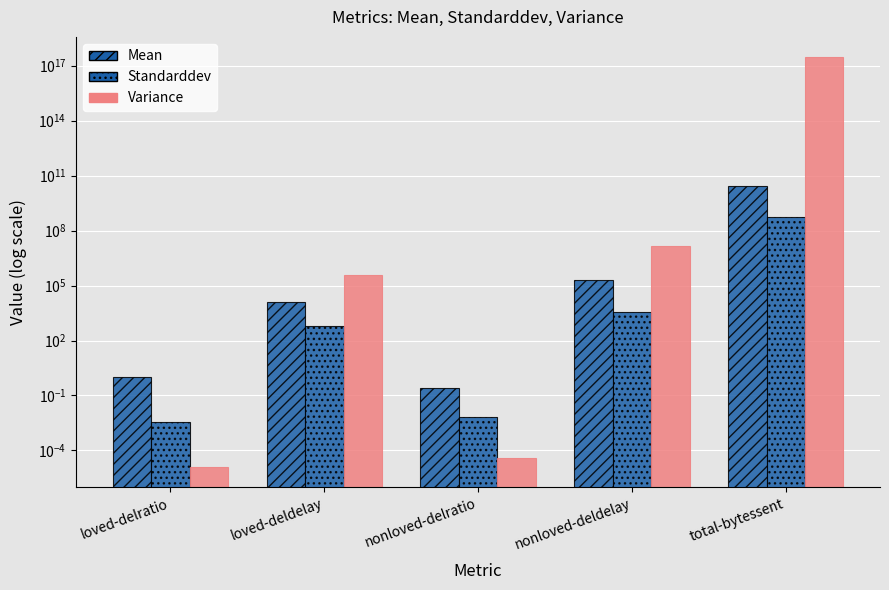

Rank the series at nonloved-delratio from highest to lowest value.

Mean, Standarddev, Variance